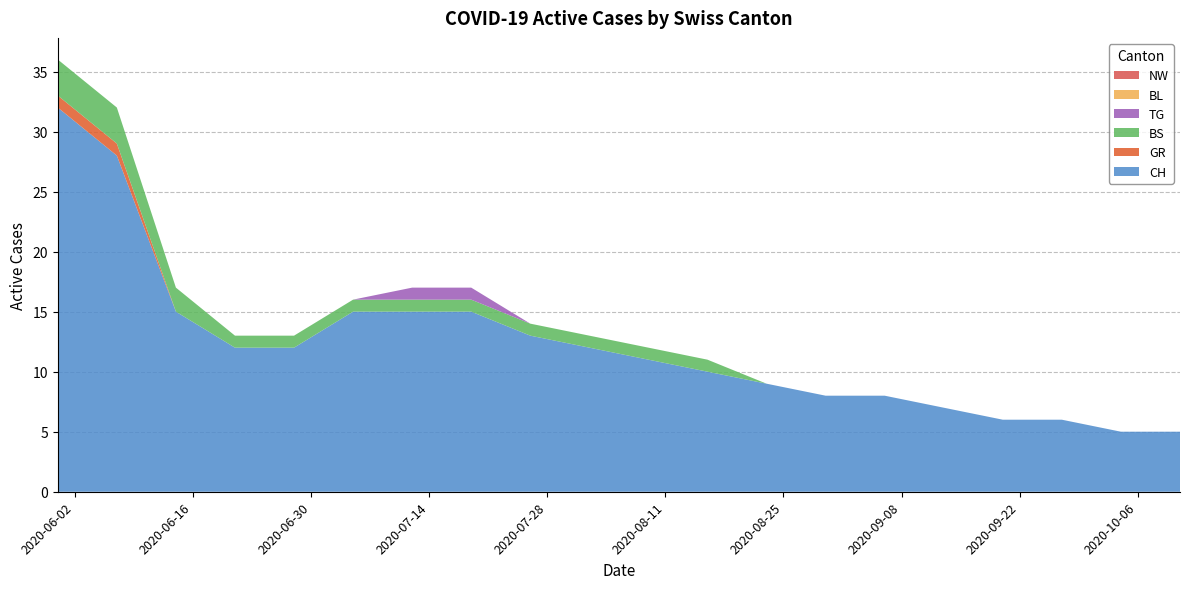

Reading left to right, transcribe all the data shown in this chart.

CH: 32	28	15	12	12	15	15	15	13	12	11	10	9	8	8	7	6	6	5	5
GR: 1	1	0	0	0	0	0	0	0	0	0	0	0	0	0	0	0	0	0	0
BS: 3	3	2	1	1	1	1	1	1	1	1	1	0	0	0	0	0	0	0	0
TG: 0	0	0	0	0	0	1	1	0	0	0	0	0	0	0	0	0	0	0	0
BL: 0	0	0	0	0	0	0	0	0	0	0	0	0	0	0	0	0	0	0	0
NW: 0	0	0	0	0	0	0	0	0	0	0	0	0	0	0	0	0	0	0	0